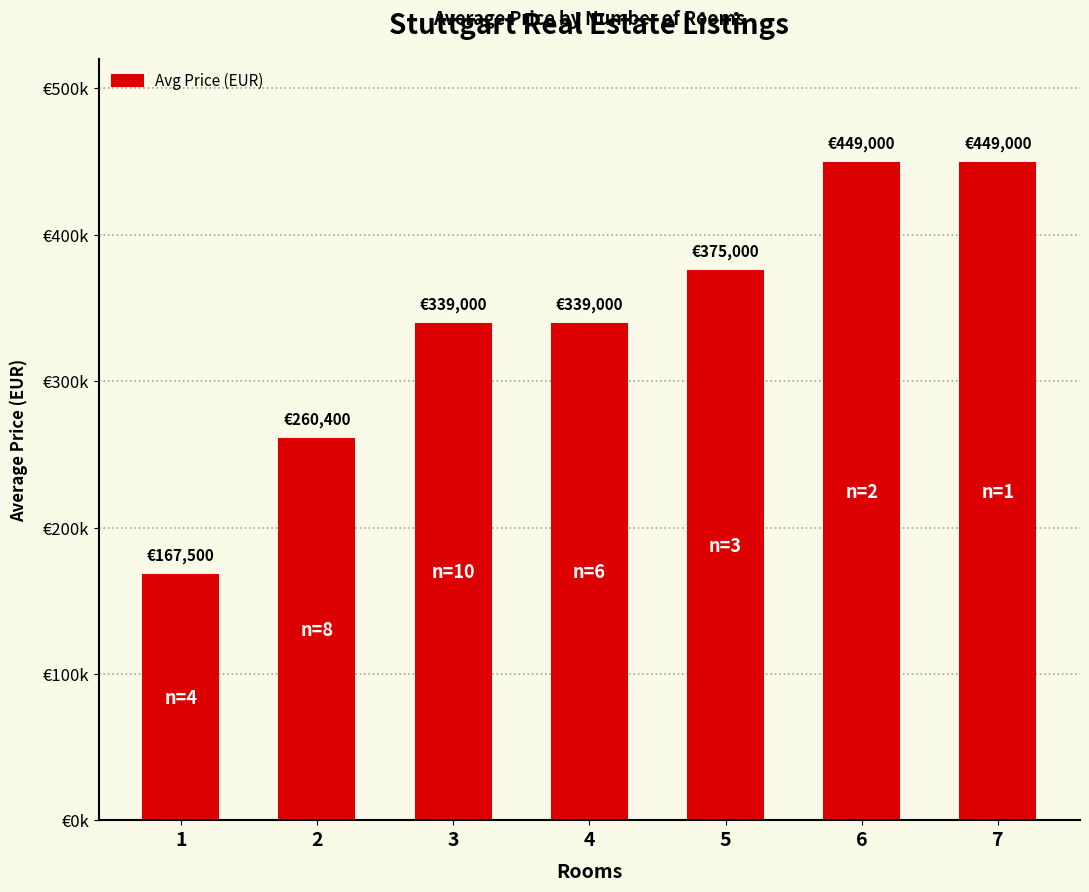

What is the value of the 7th bar from the left?

449000